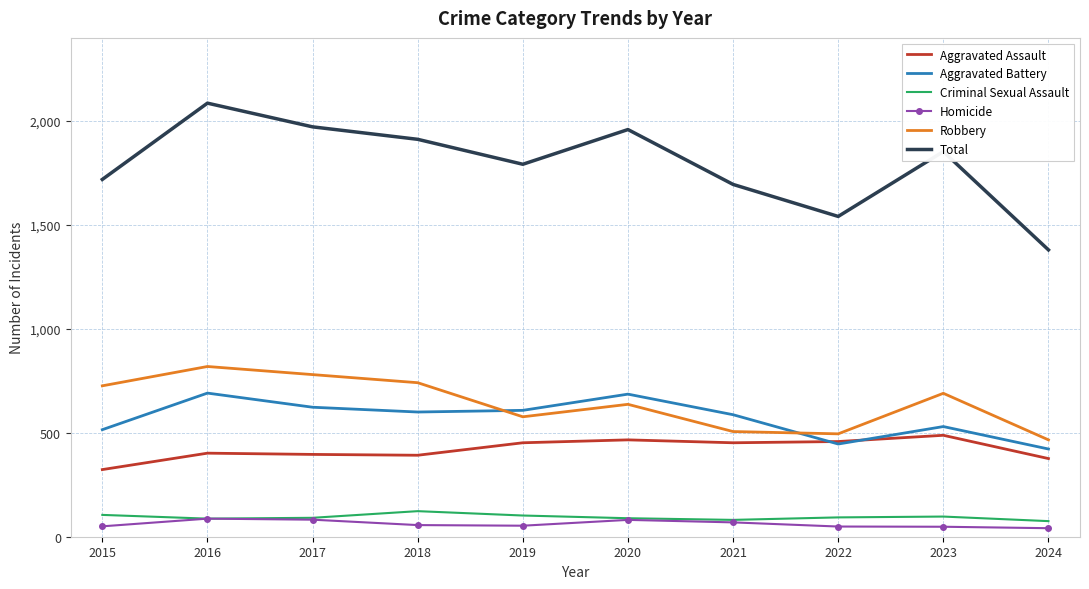

Is it true that Criminal Sexual Assault equals 97 at 2023?

True